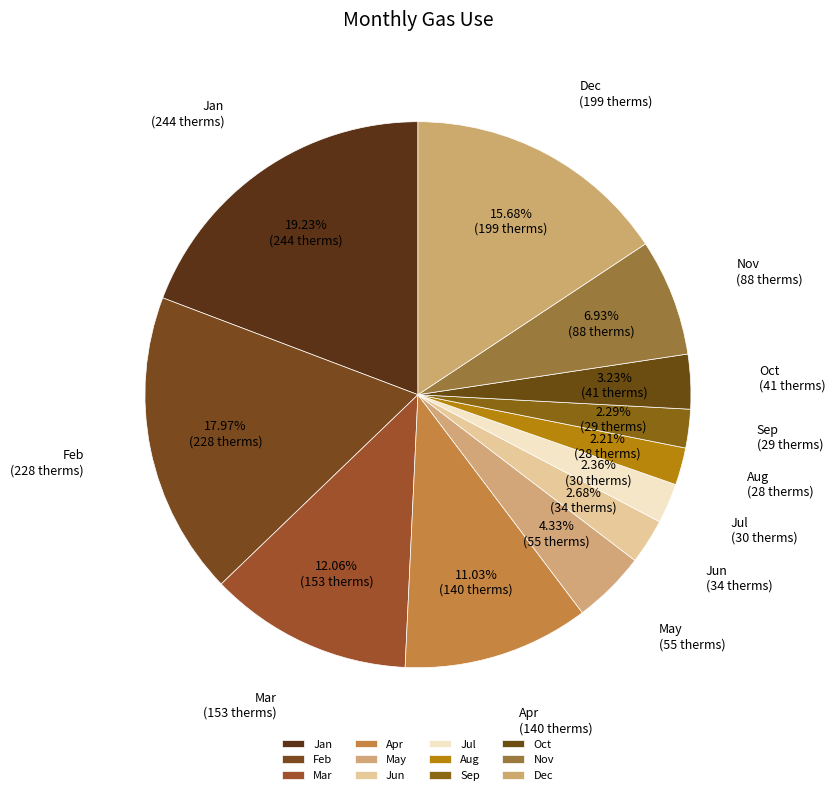

Is there a majority slice in this chart?

No